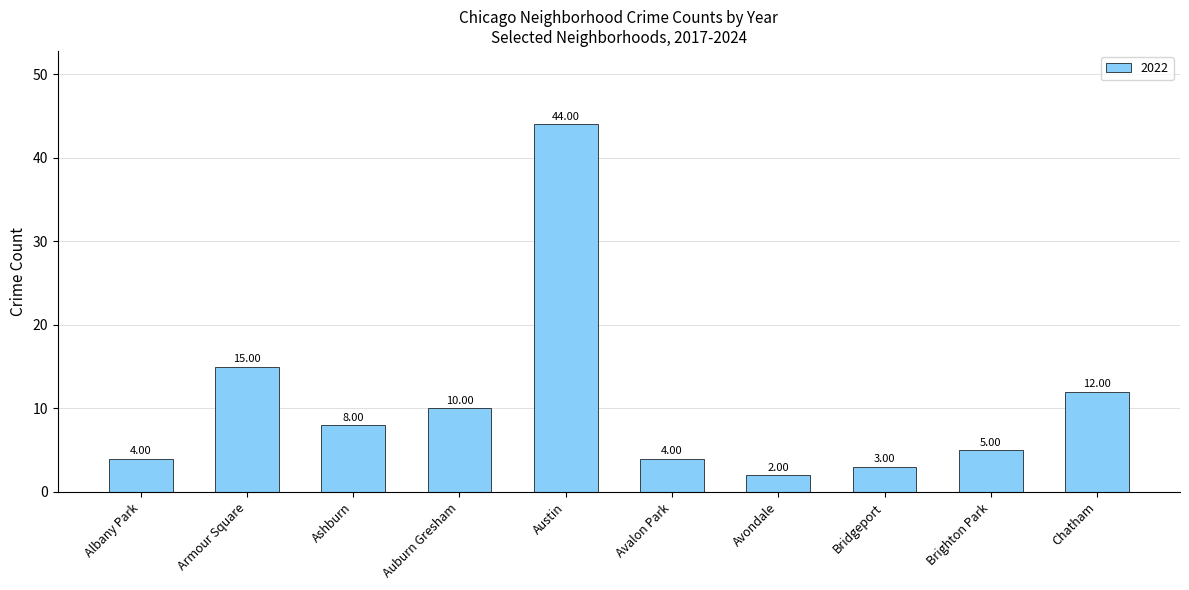

What is the label of the 10th bar from the left?

Chatham